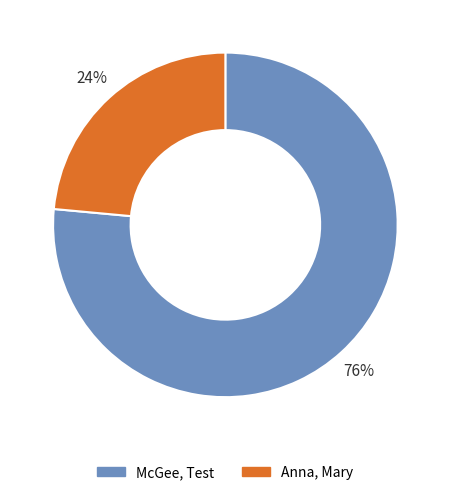

Count the number of slices in the pie.

2